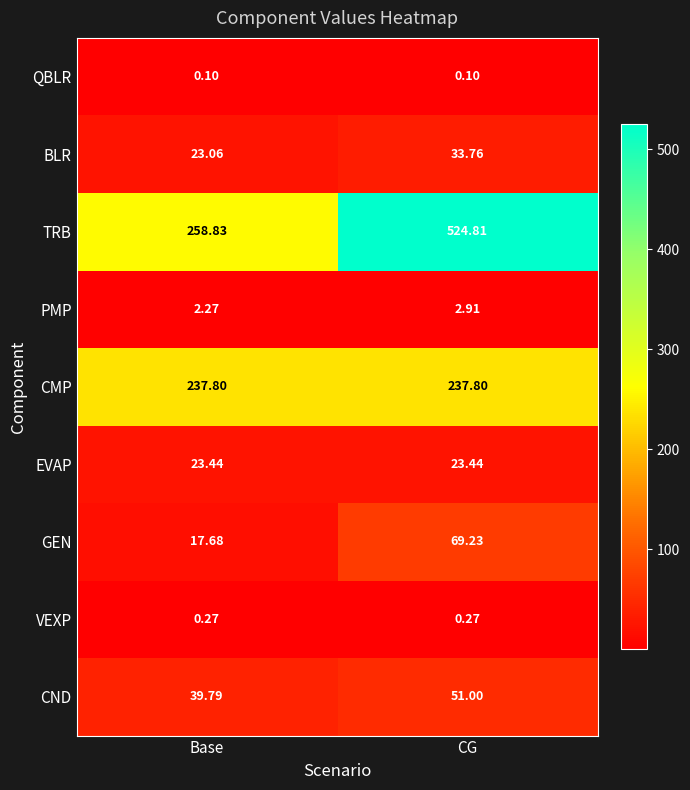

Which series changed the most between Base and CG?

TRB